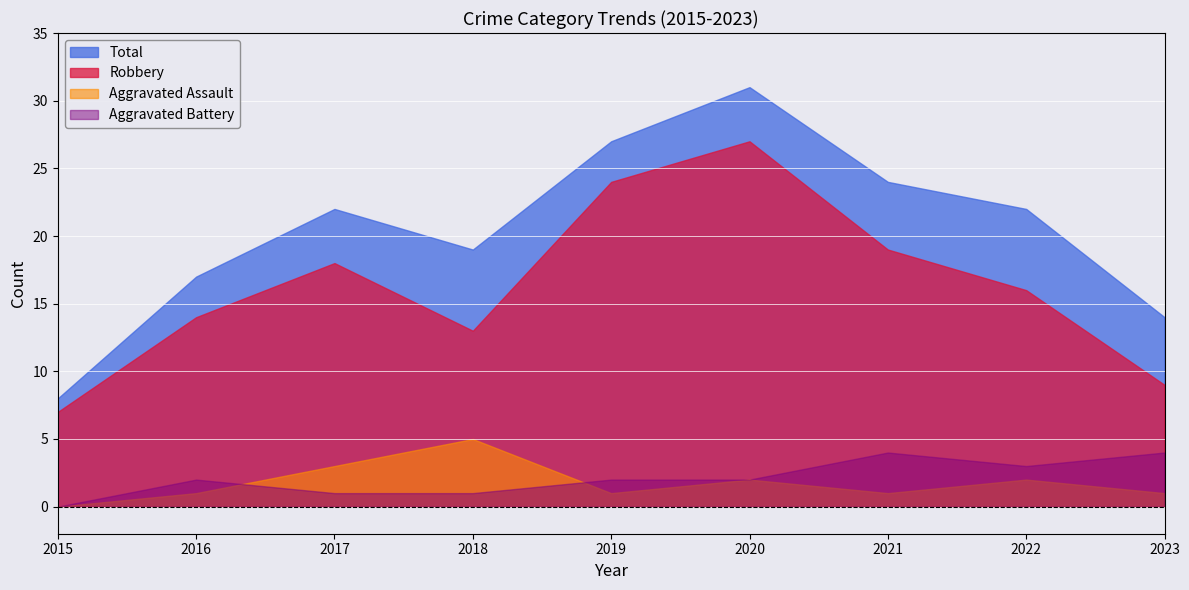

Is it true that Total equals 12 at 2022?

False